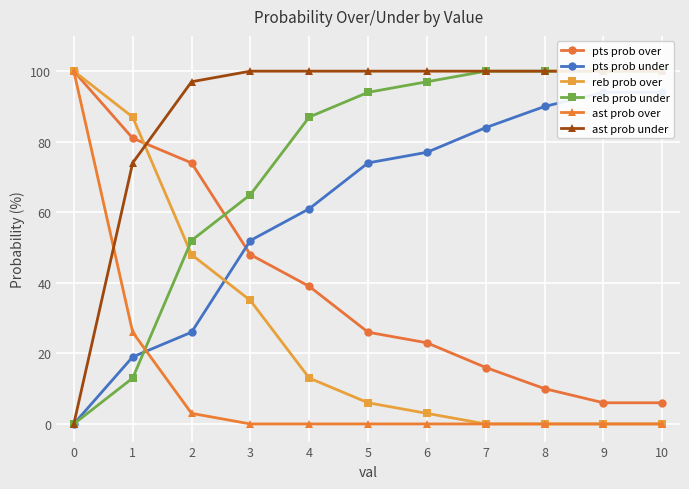

Which series has the widest spread of values?

reb prob over